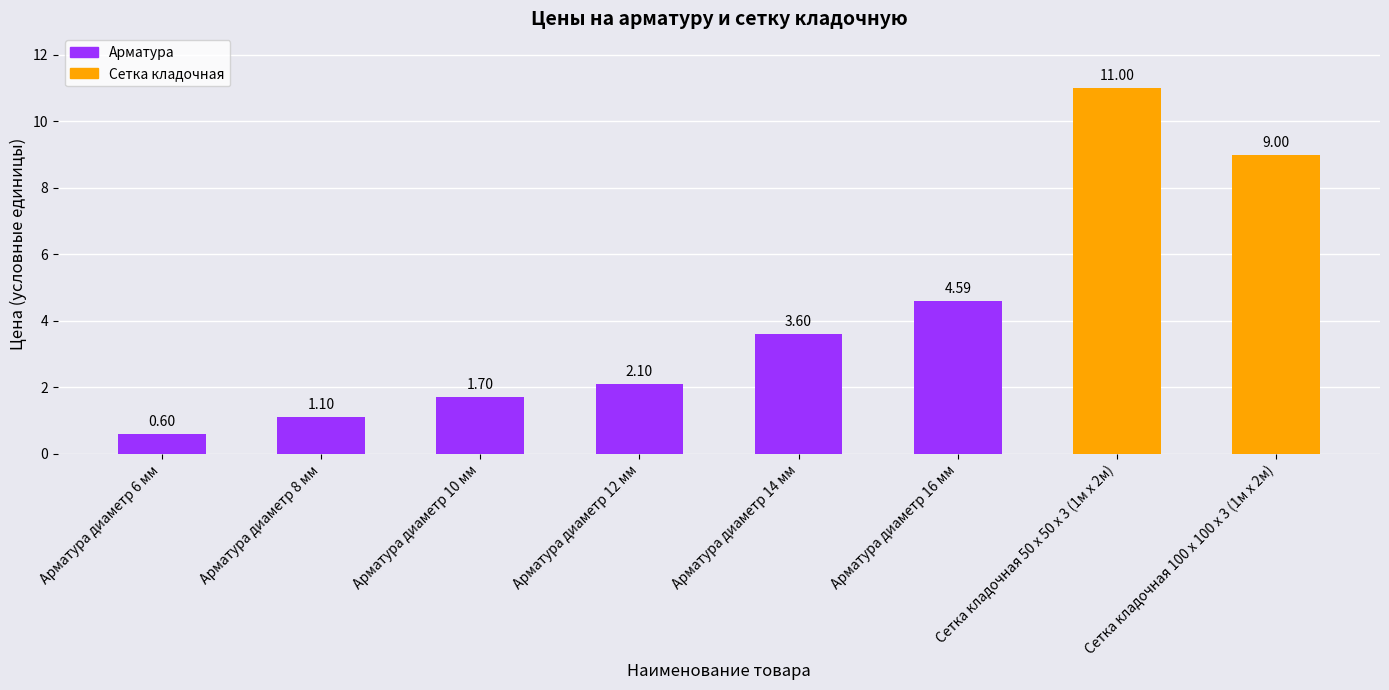

Does the chart contain any negative values?

No